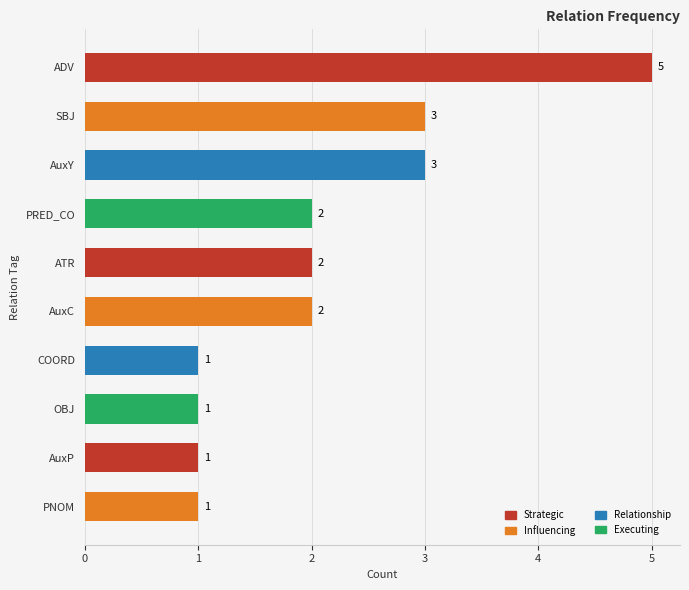

Are the bars horizontal?

Yes